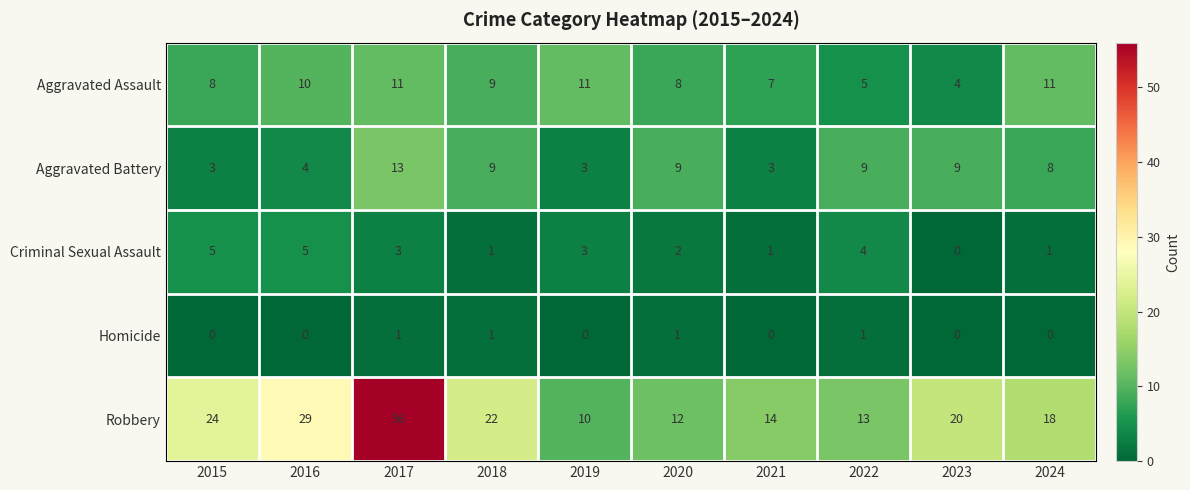

At which category does the chart reach its peak across all series?

2017